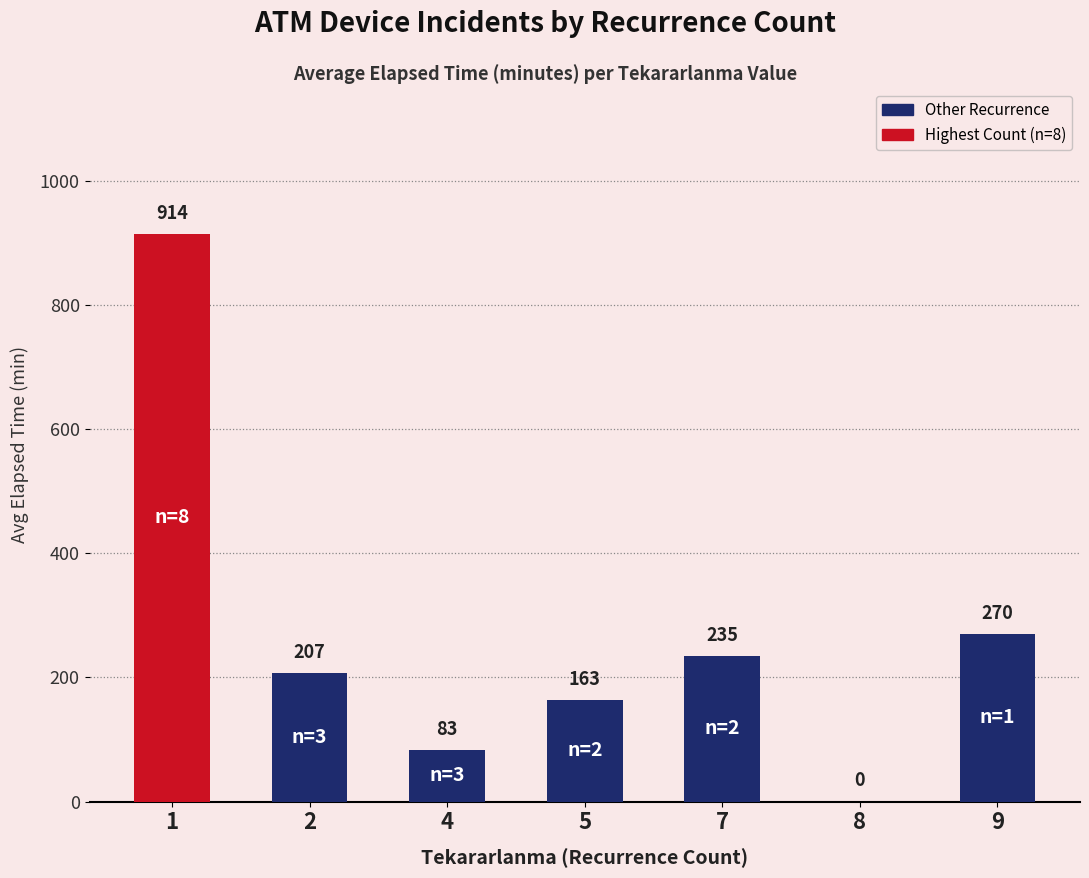

How many series are shown in this chart?

1